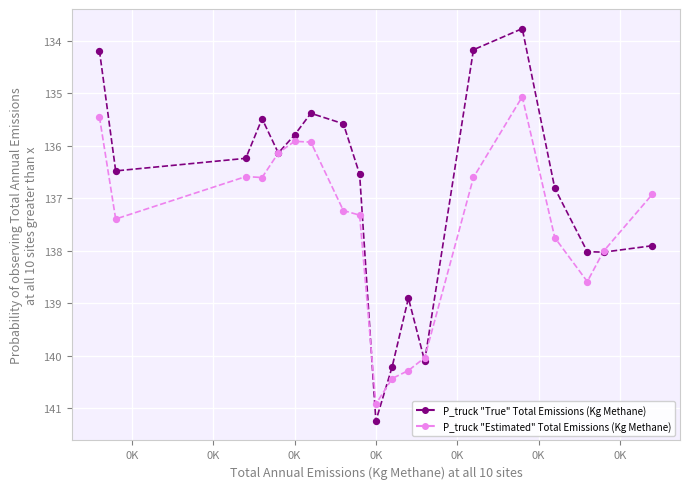

Which series has the largest Y range (max minus min)?

P_truck "True" Total Emissions (Kg Methane)